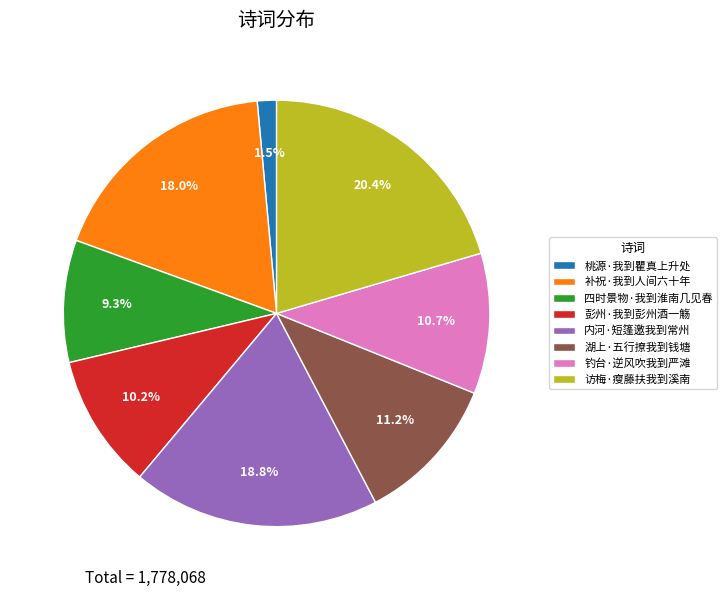

To the nearest percent, what percentage of the pie is 访梅·瘦藤扶我到溪南?

20%